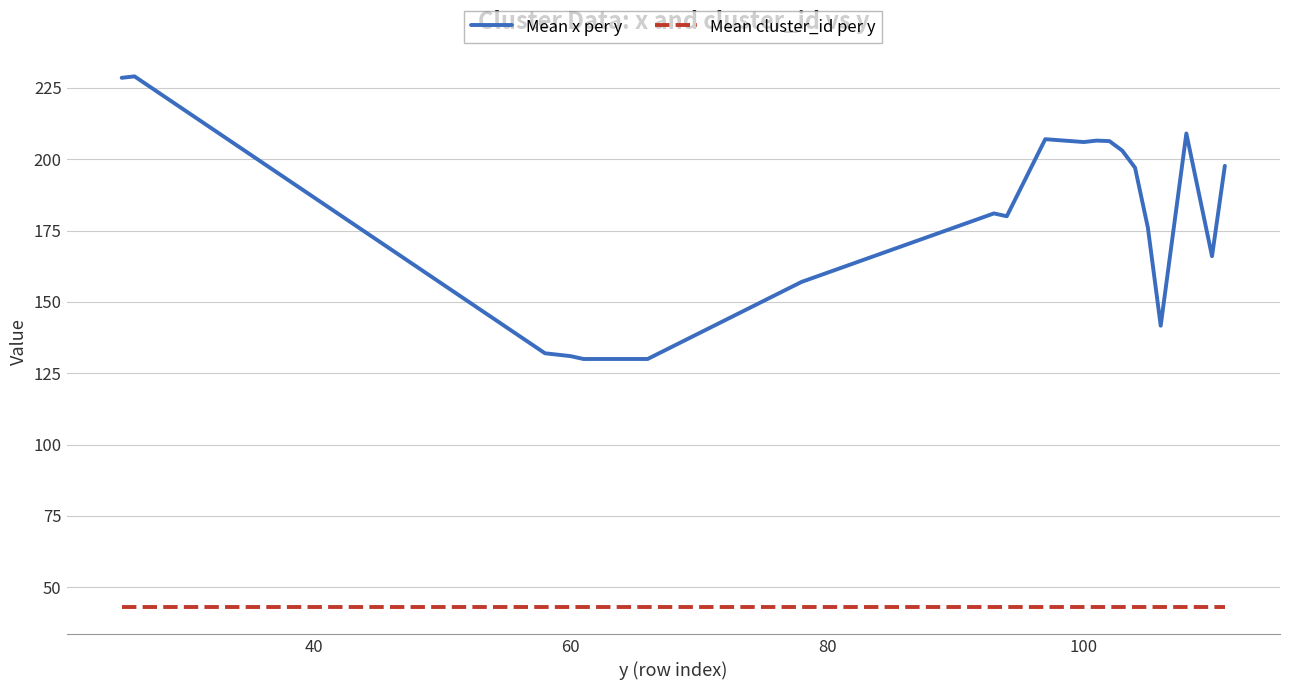

What is the maximum value for Mean cluster_id per y?

43.0